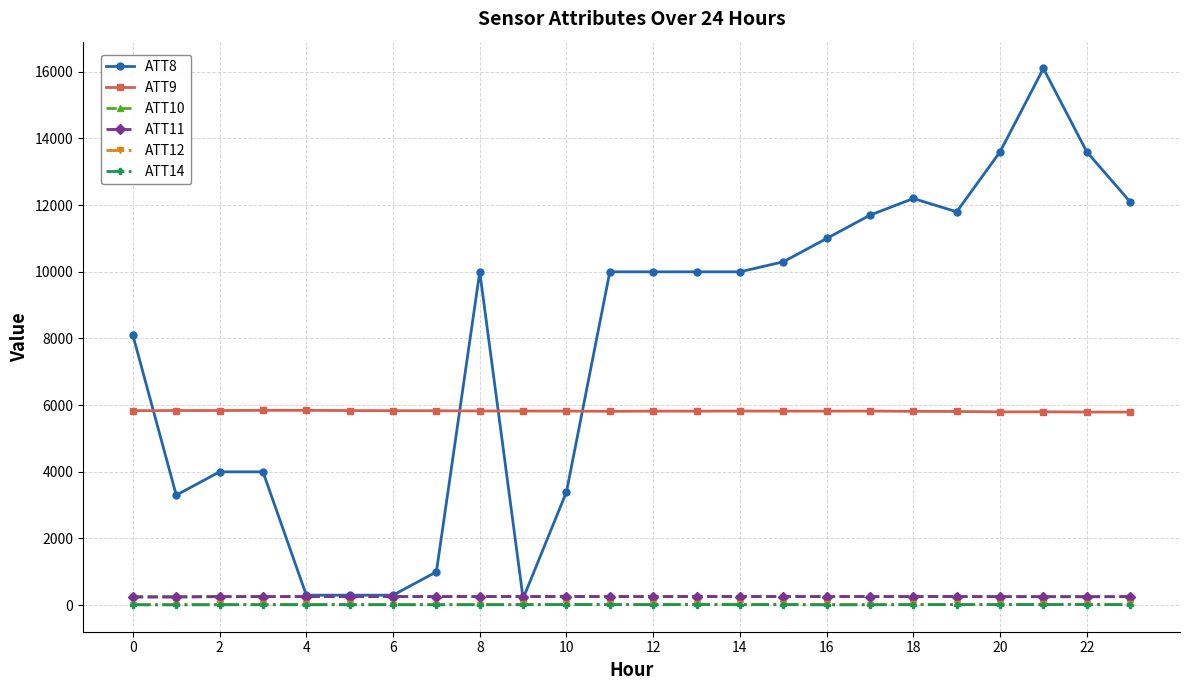

What is the sum of all ATT14 values?

318.3